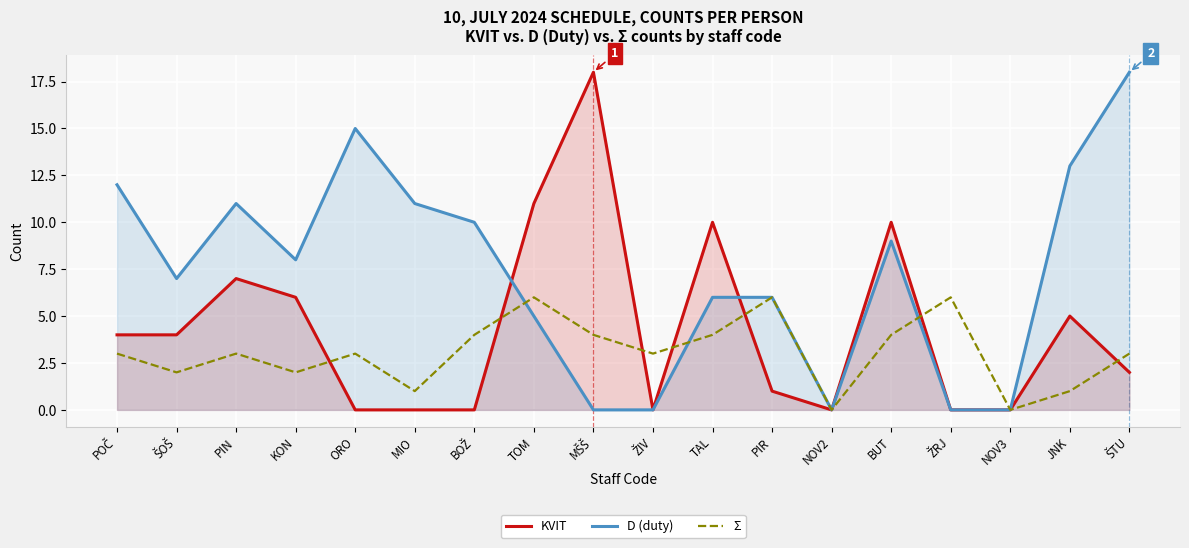

At how many categories does at least one series exceed 0?

16